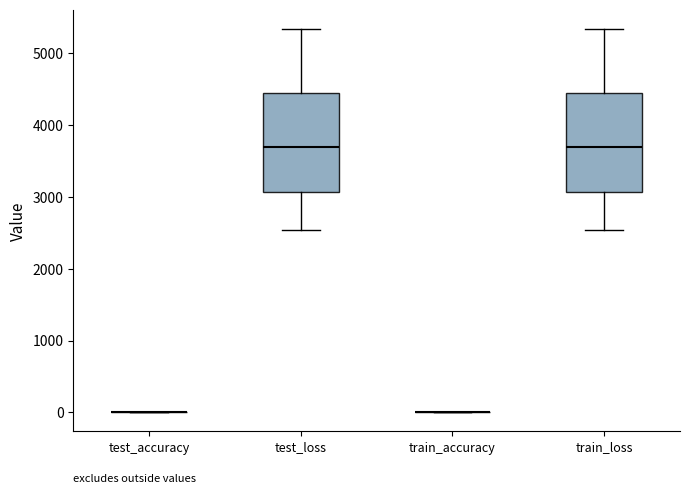

Reading left to right, read every box against the y-axis: the position of its median line, the range the box covers, and the ends of its whiskers. The values are not printed on the chart, so give them approximately, as read against the axis.

test_accuracy: box collapsed to a line at 0, whiskers 0 to 0
test_loss: median 3700, box 3100 to 4500, whiskers 2500 to 5300
train_accuracy: box collapsed to a line at 0, whiskers 0 to 0
train_loss: median 3700, box 3100 to 4500, whiskers 2500 to 5300